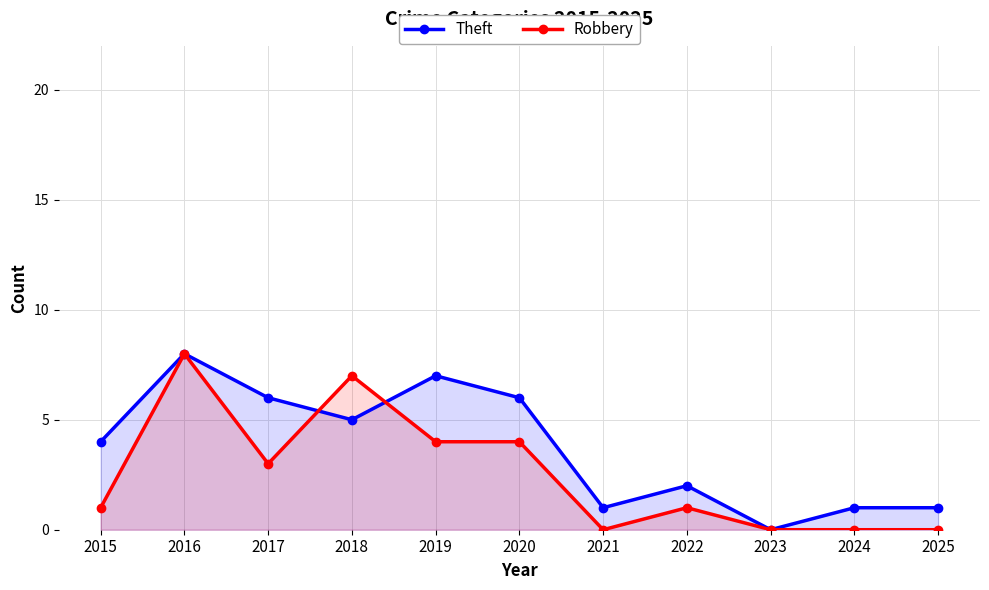

What is the sum of all Robbery values?

28